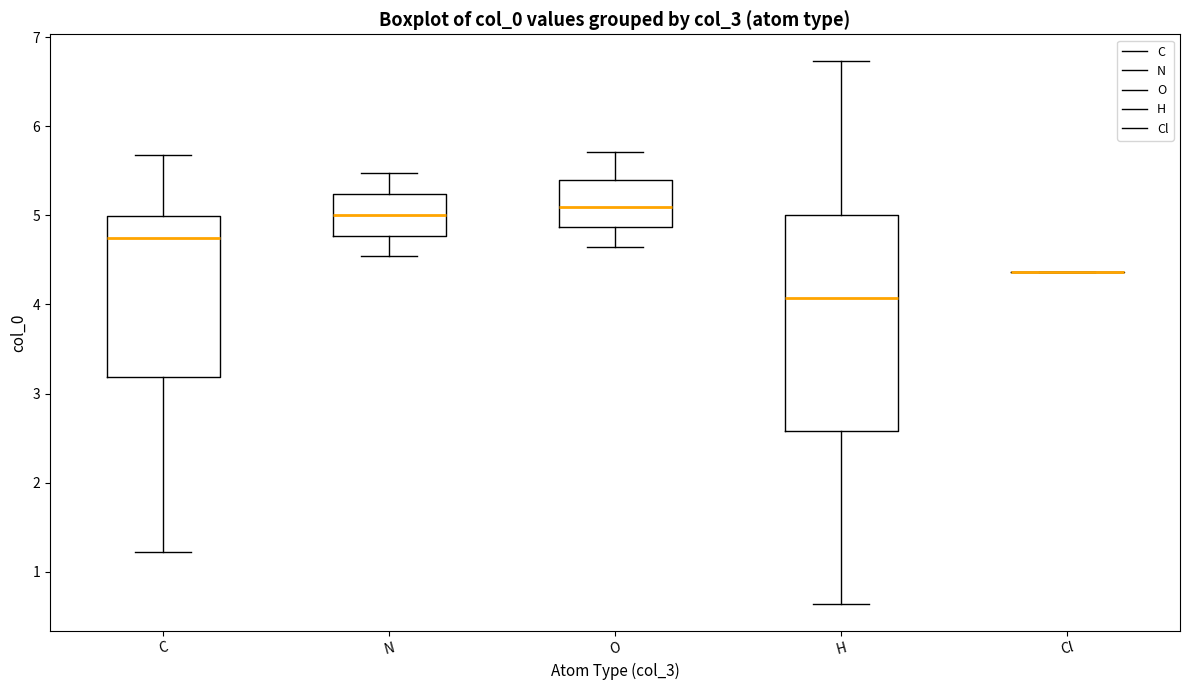

Reading left to right, read every box against the y-axis: the position of its median line, the range the box covers, and the ends of its whiskers. The values are not printed on the chart, so give them approximately, as read against the axis.

C: median 4.7, box 3.2 to 5.0, whiskers 1.2 to 5.7
N: median 5.0, box 4.8 to 5.2, whiskers 4.5 to 5.5
O: median 5.1, box 4.9 to 5.4, whiskers 4.6 to 5.7
H: median 4.1, box 2.6 to 5.0, whiskers 0.6 to 6.7
Cl: box collapsed to a line at 4.4, whiskers 4.4 to 4.4